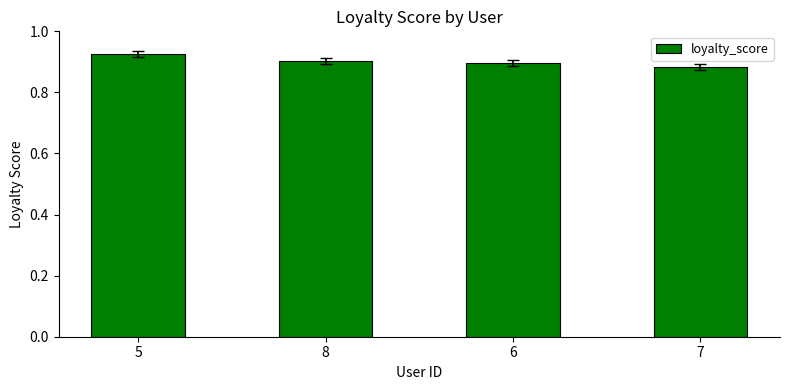

What is the label of the 1st bar from the left?

5